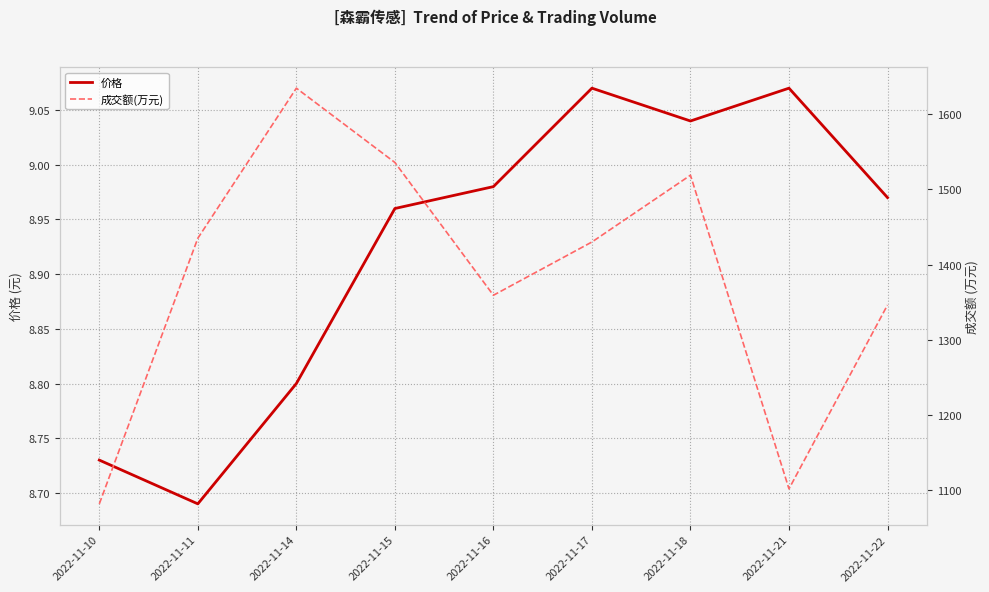

What is the sum of the 价格 values at 2022-11-22 and 2022-11-14?

17.8